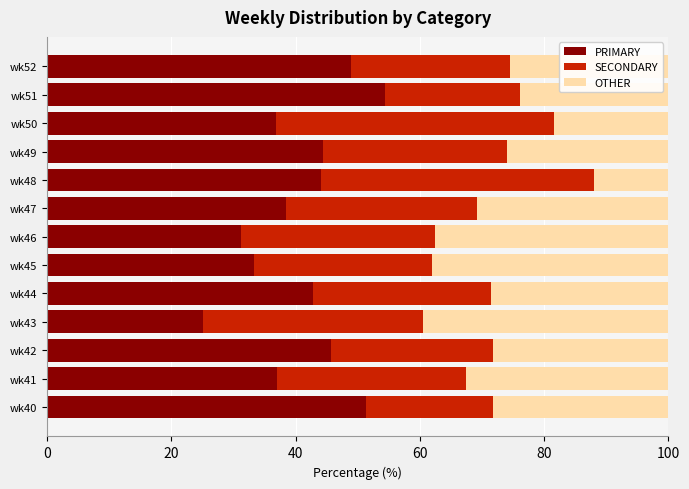

What is the sum of the PRIMARY values at wk49 and wk40?

95.7